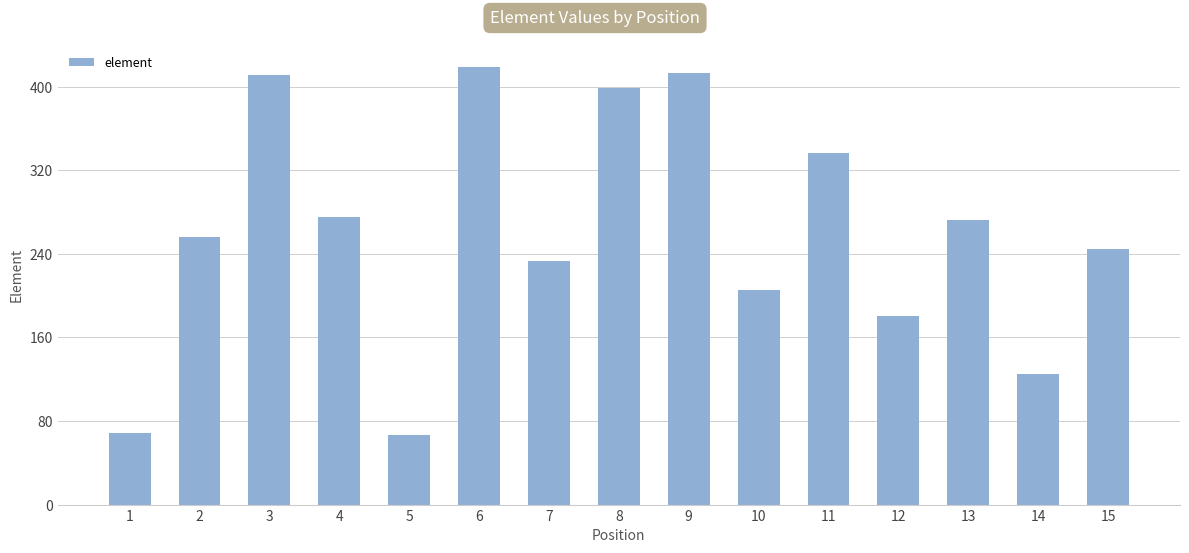

What is the difference between the maximum and minimum values?

352